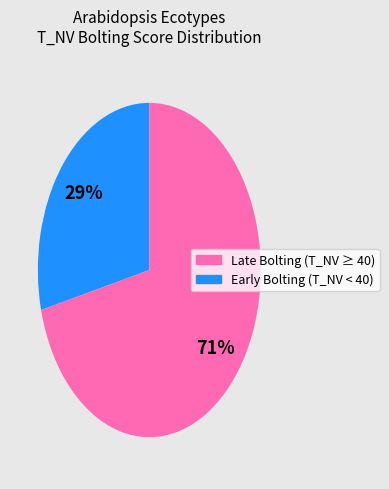

To the nearest percent, what is the difference between the largest and smallest slice percentages?

42%